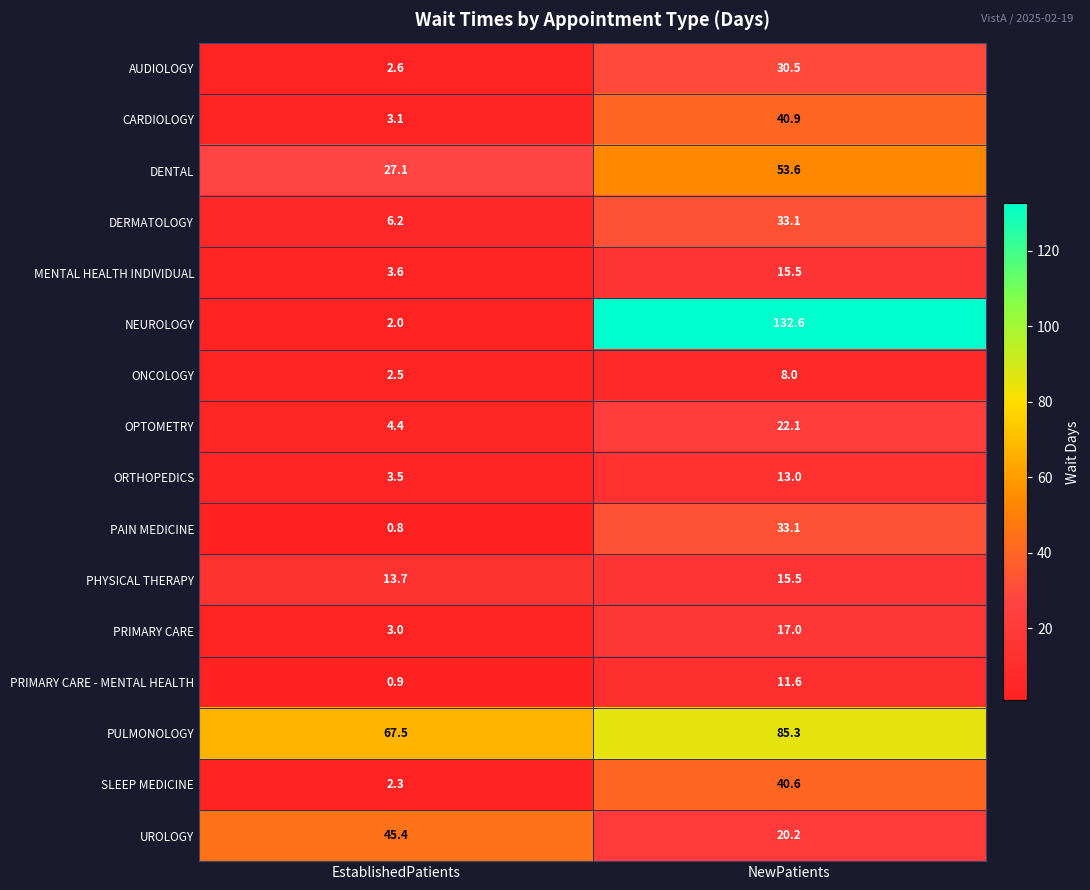

Which category has the lowest value across all series?

EstablishedPatients